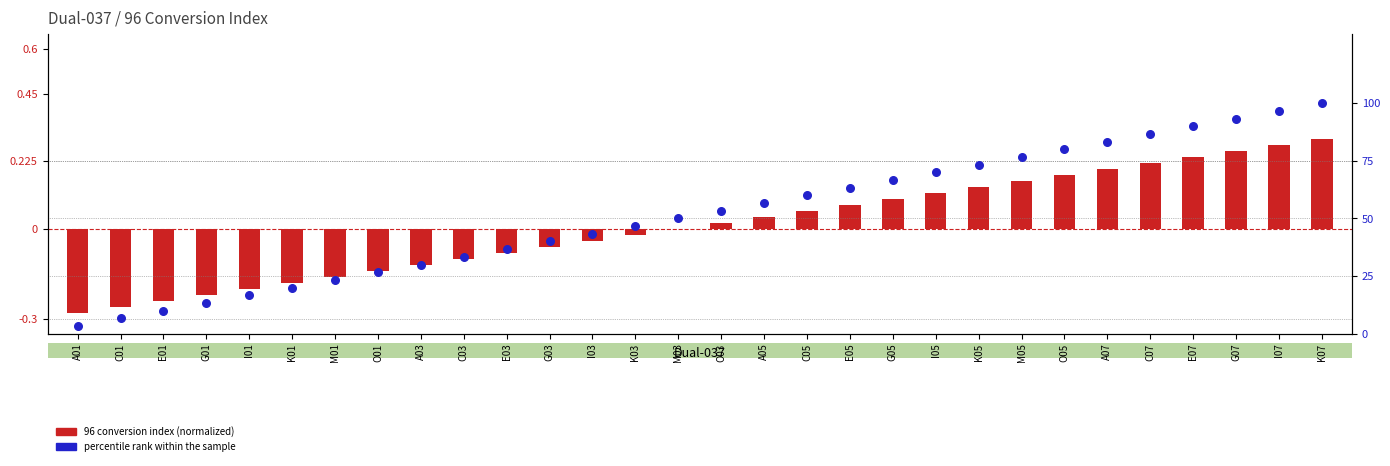

Is the value of 96 conversion index (normalized) at C03 greater than the value of percentile rank within the sample at K07?

No